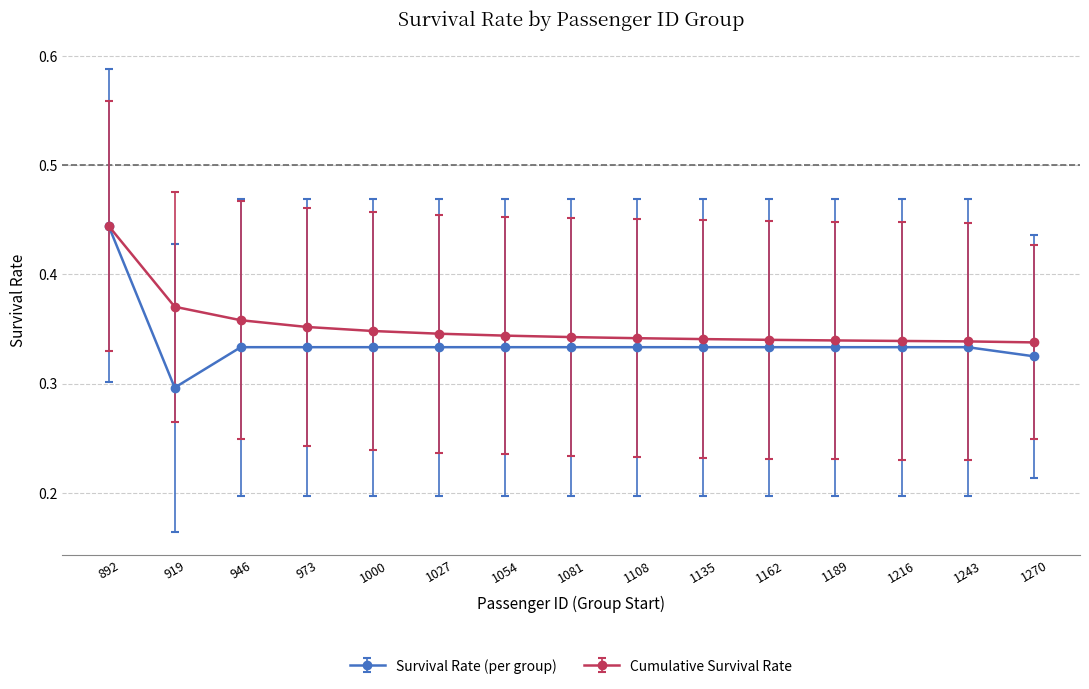

How many series are shown in this chart?

2